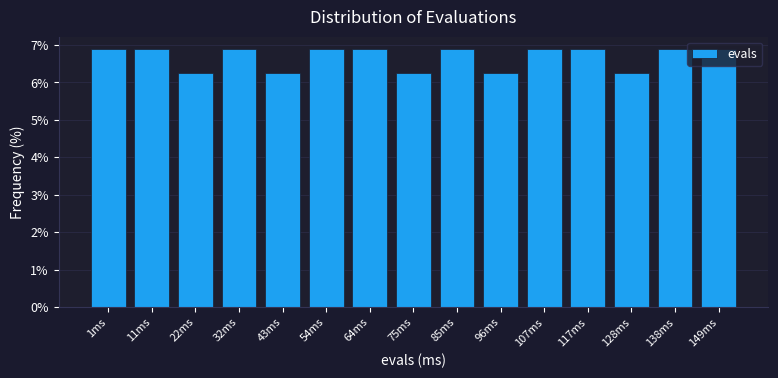

What is the label of the 5th bar from the right?

107ms